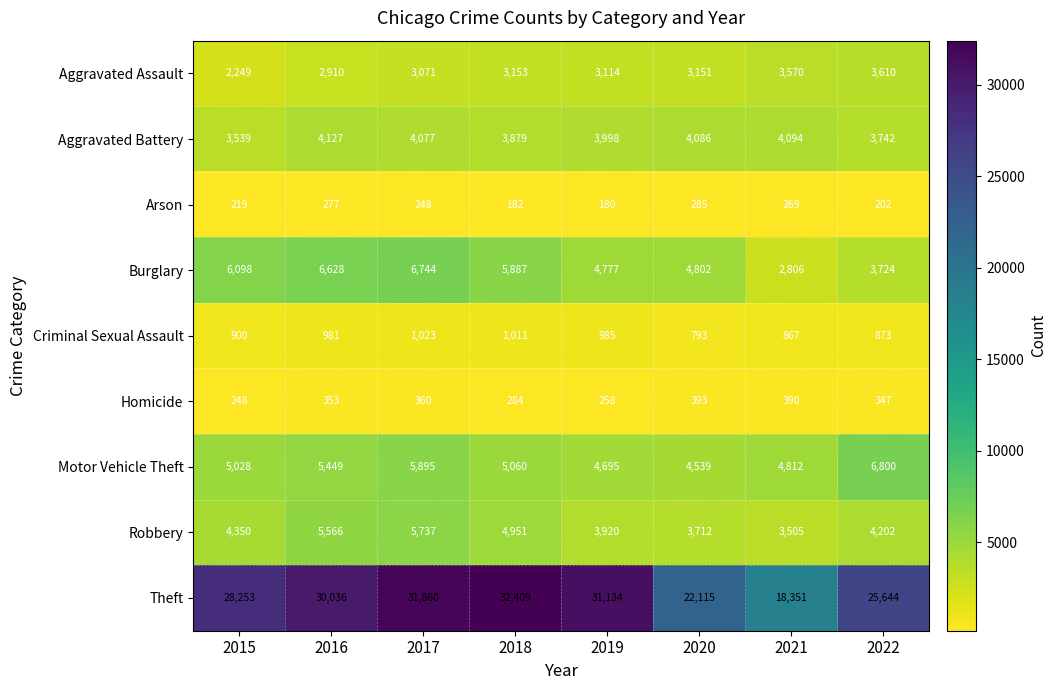

Read the Aggravated Assault value at 2021, to the nearest 10.

3570